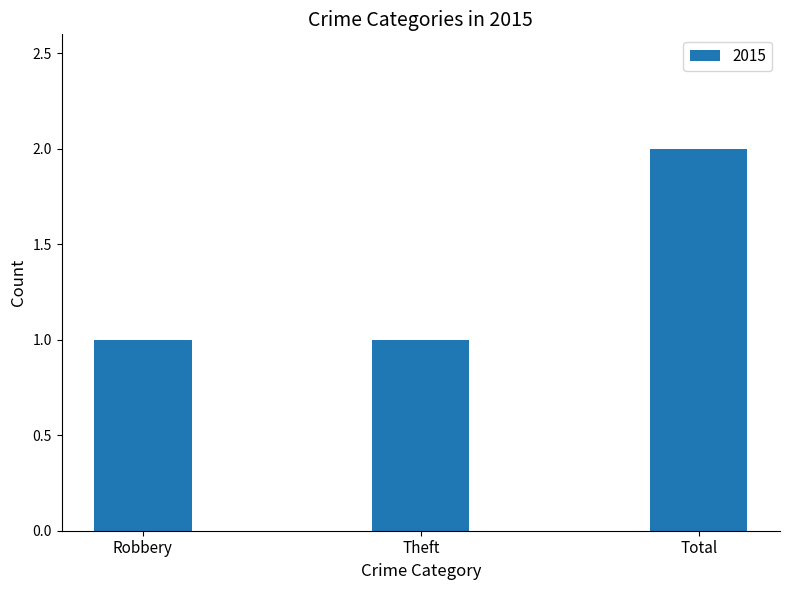

What position from the left is Total?

3